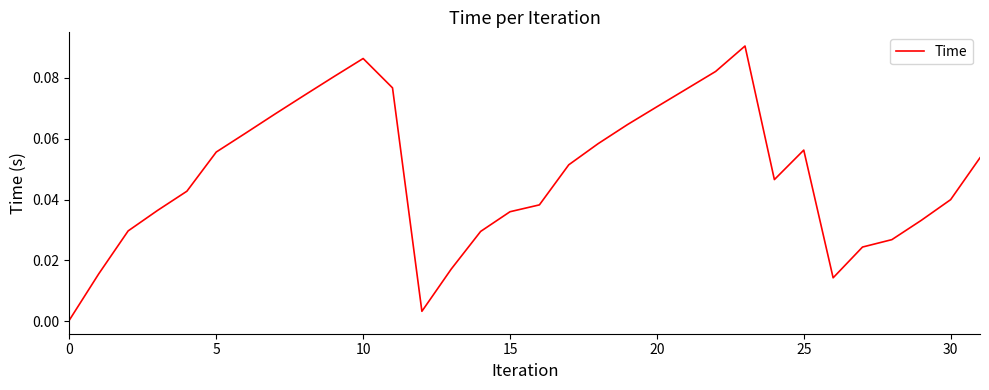

True or false: the data has more than 2 interior local peaks.

True